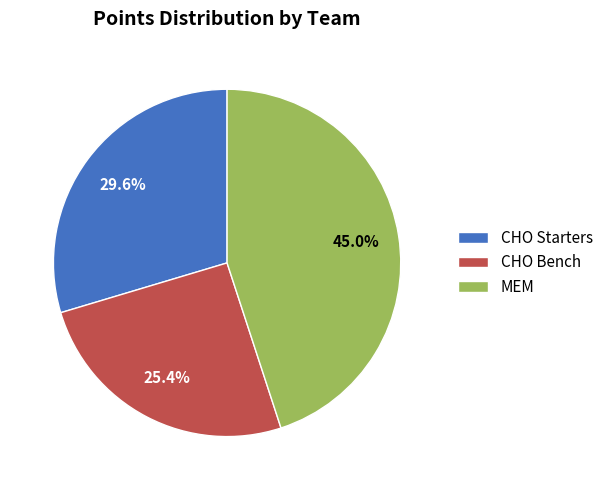

Rank the categories by value from highest to lowest.

MEM, CHO Starters, CHO Bench